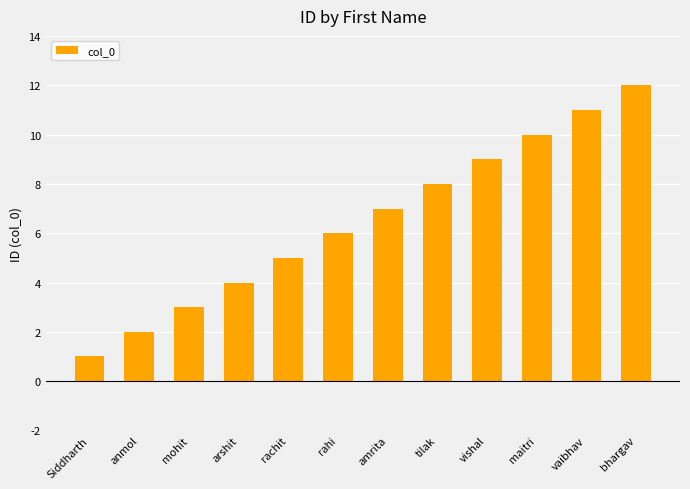

What is the sum of the values at arshit and vishal?

13